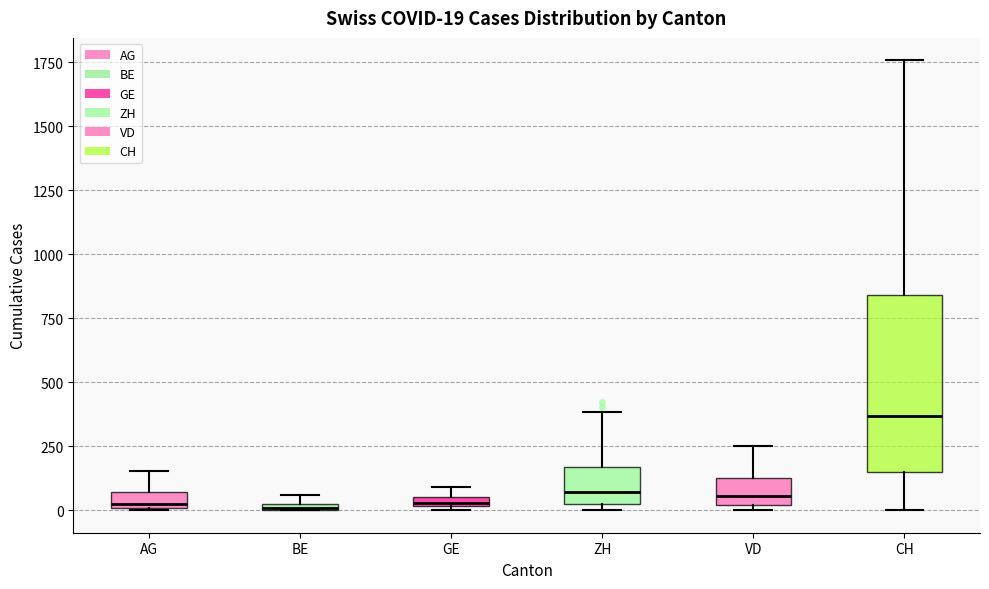

Comparing the boxes themselves (not the whiskers), which one is the tallest?

CH